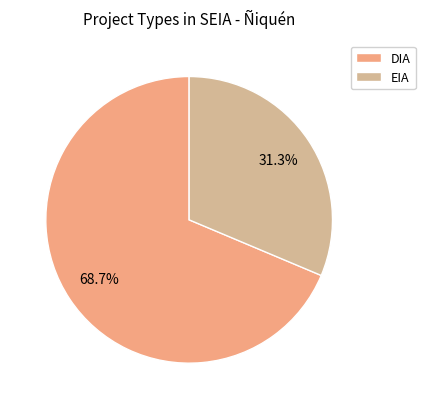

To the nearest percent, what is the average slice percentage?

50%